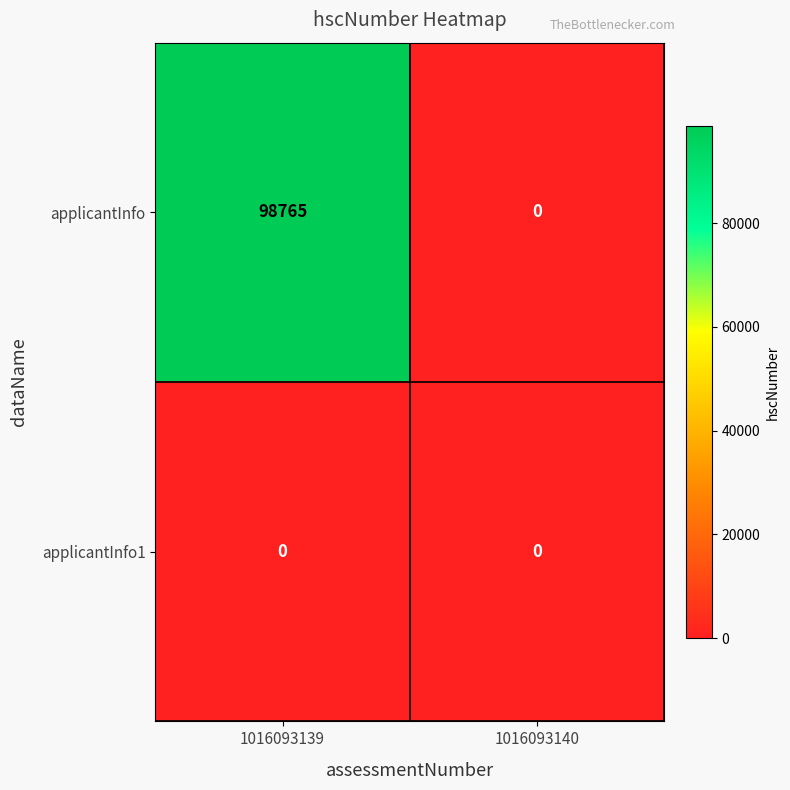

At which category is the sum across all series the highest?

1016093139